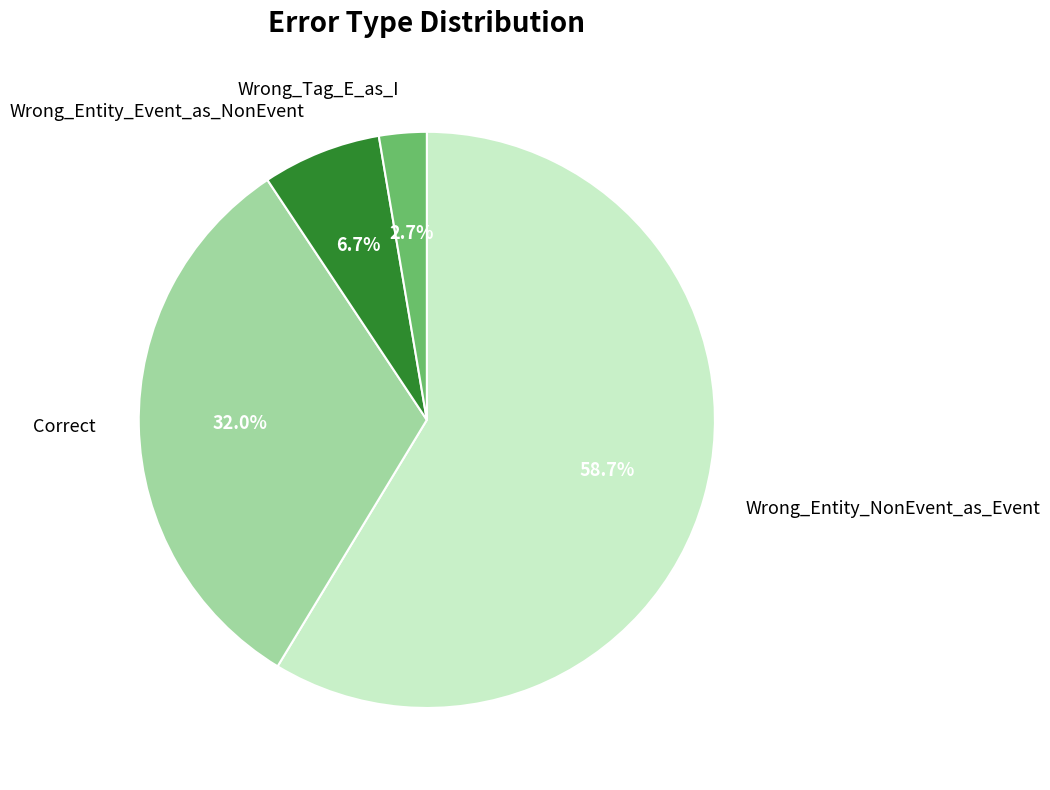

What is the ratio of the value at Correct to the value at Wrong_Entity_Event_as_NonEvent?

4.8